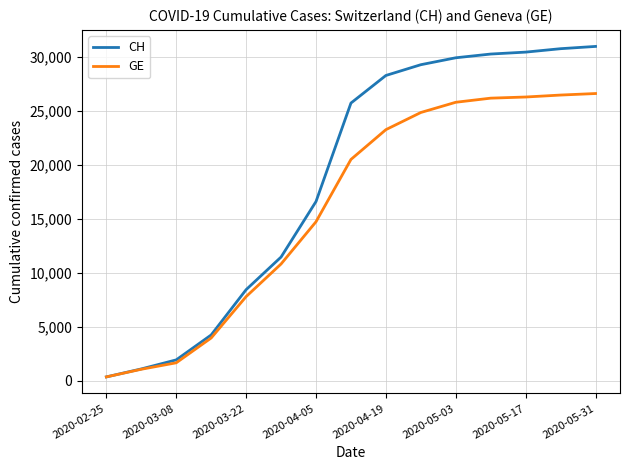

Rank the series by their maximum value, from highest to lowest.

CH, GE